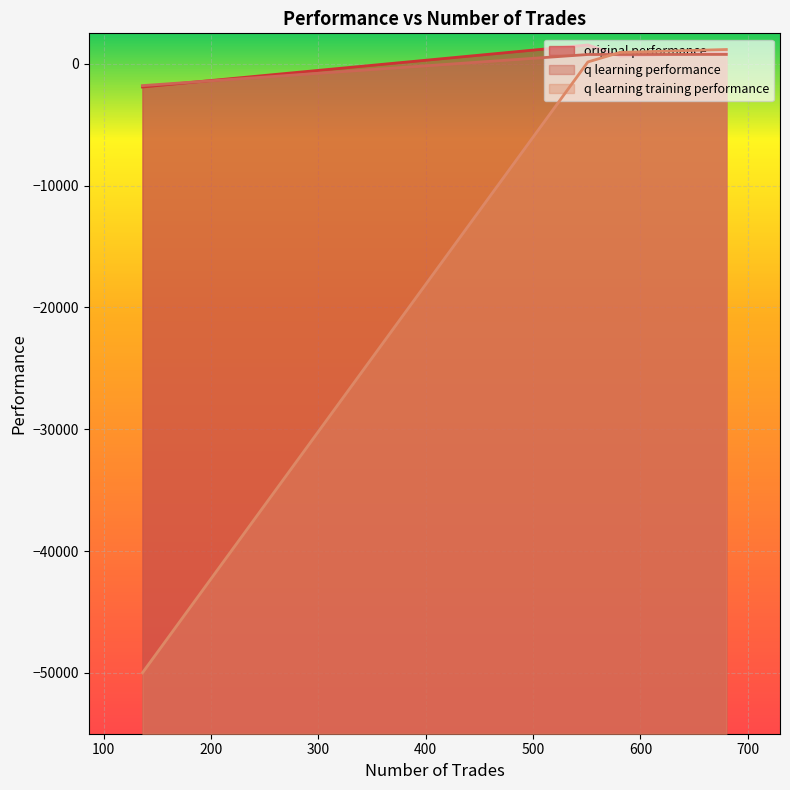

What is the highest value of the q learning training performance series?

1171.4